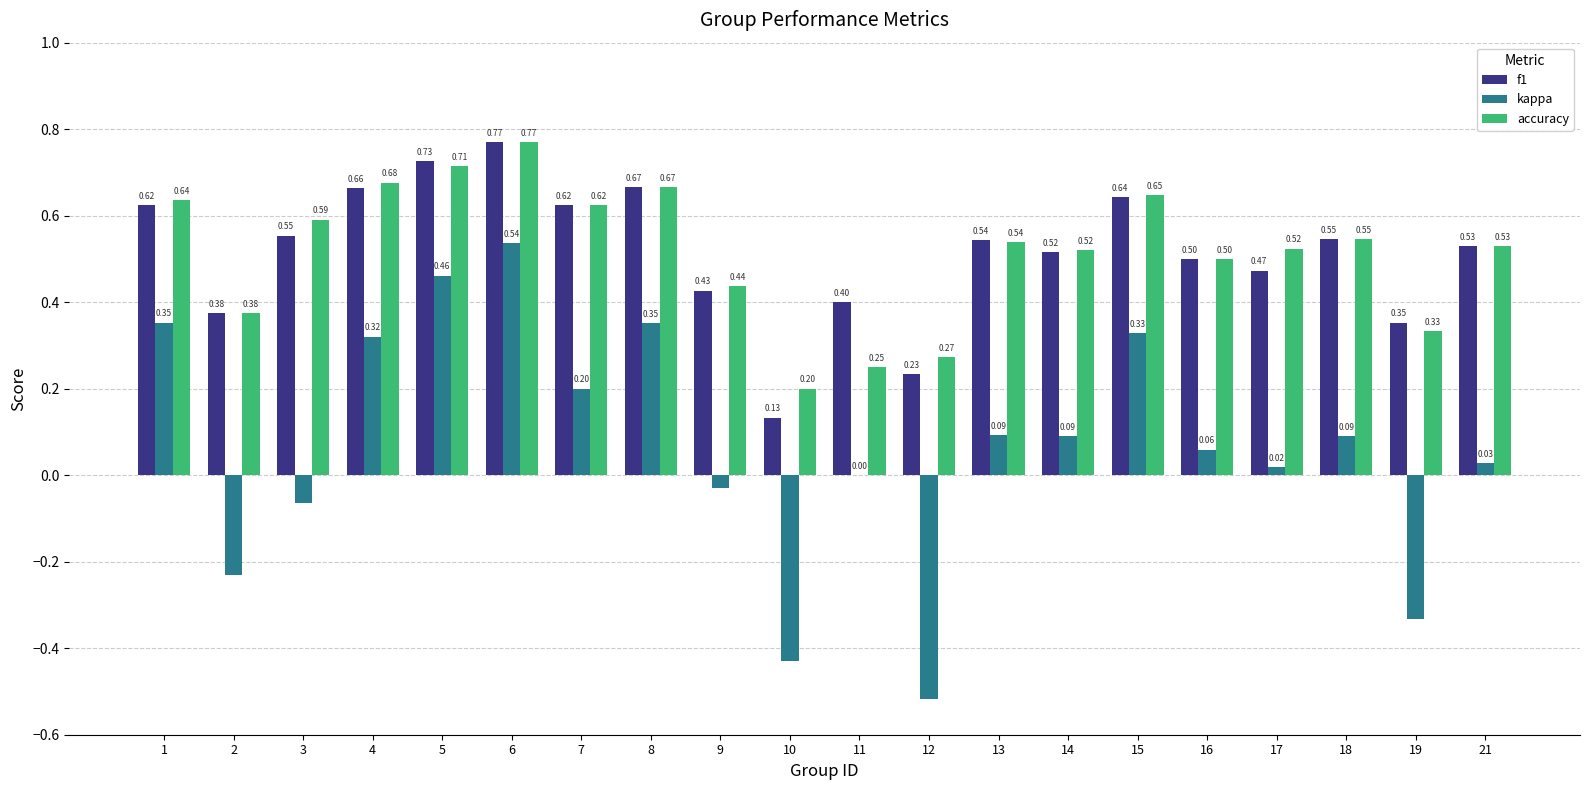

Is the value of f1 at 11 greater than the value of kappa at 17?

Yes